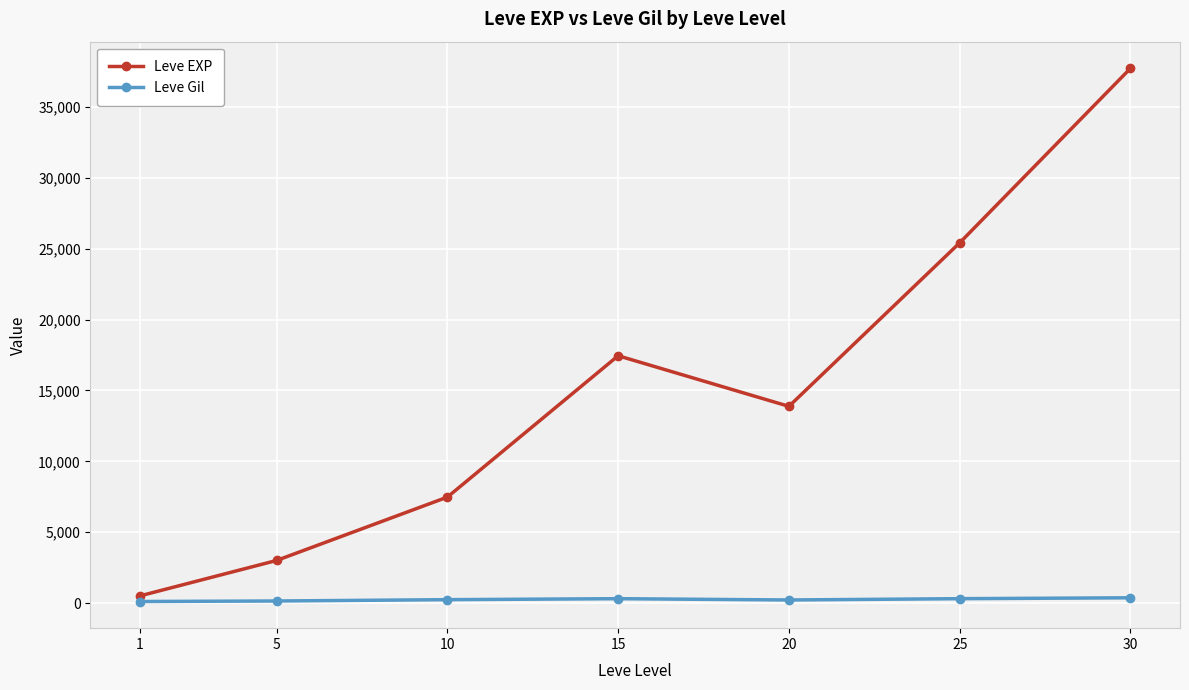

Between 20 and 25, which series saw the biggest shift?

Leve EXP